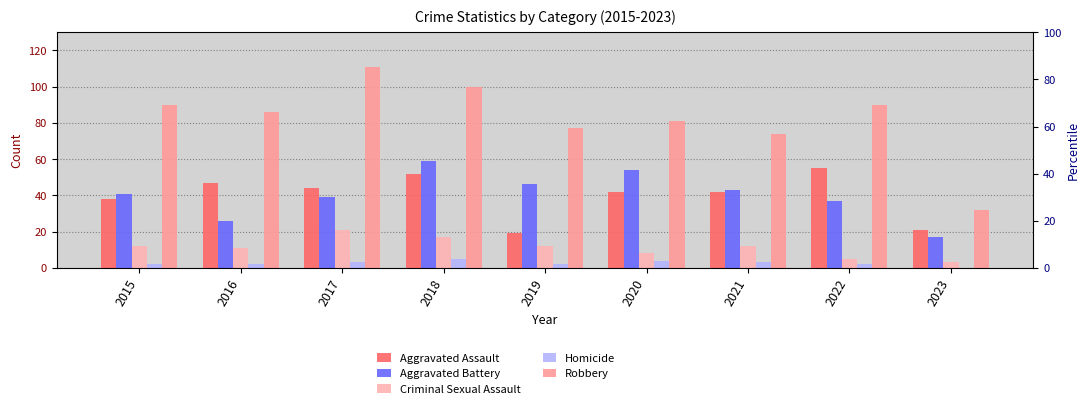

Is it true that Aggravated Assault equals 6 at 2019?

False